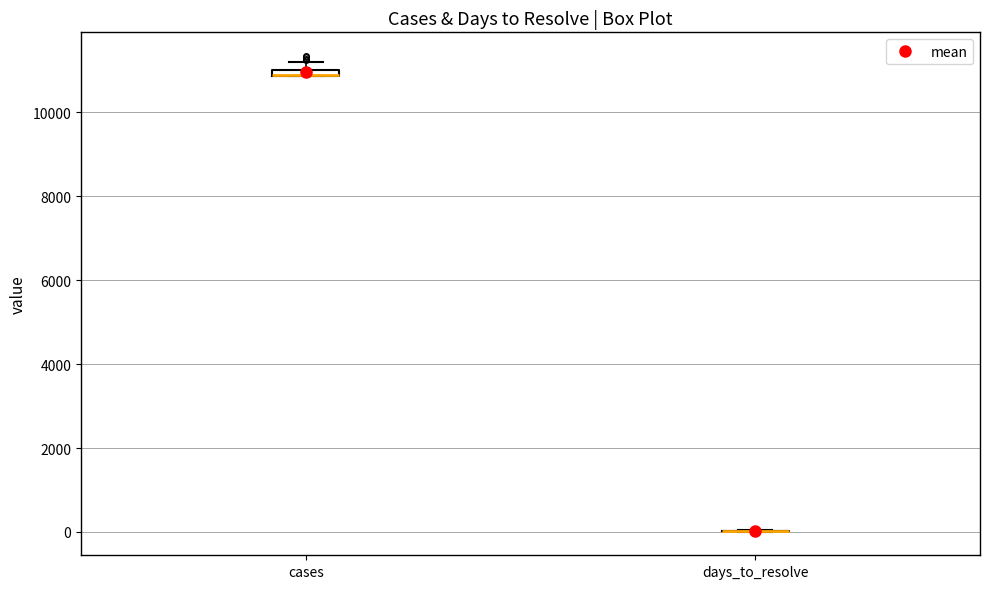

Where is the upper edge of the box for cases on the y-axis? The values are not printed on the chart, so give them approximately, as read against the axis.

11000